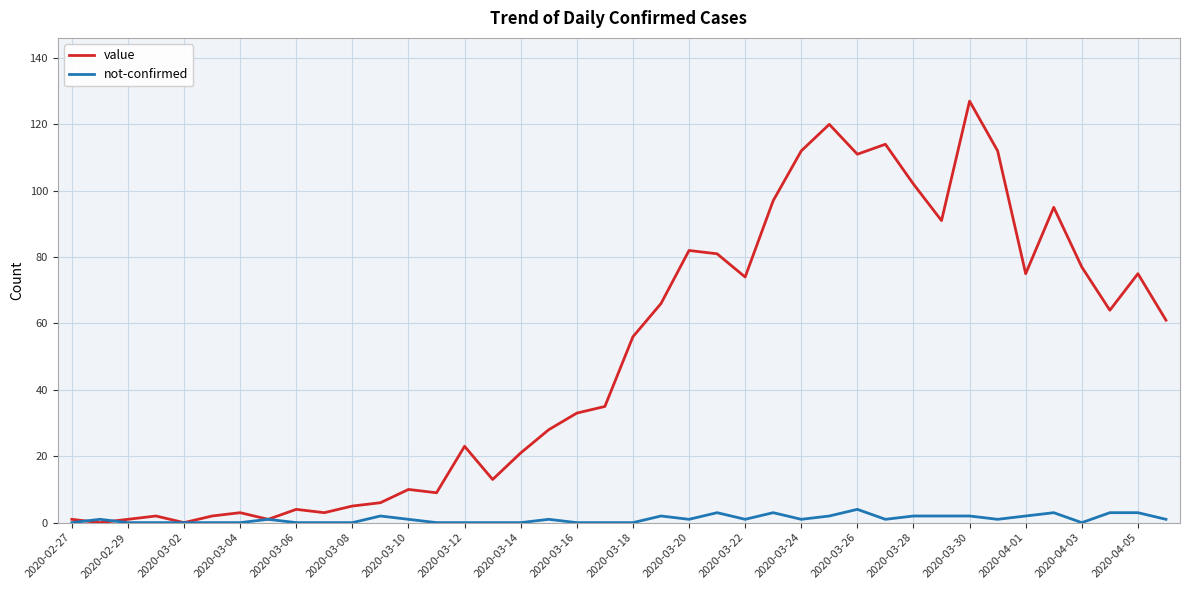

Which series has the largest total across all categories?

value